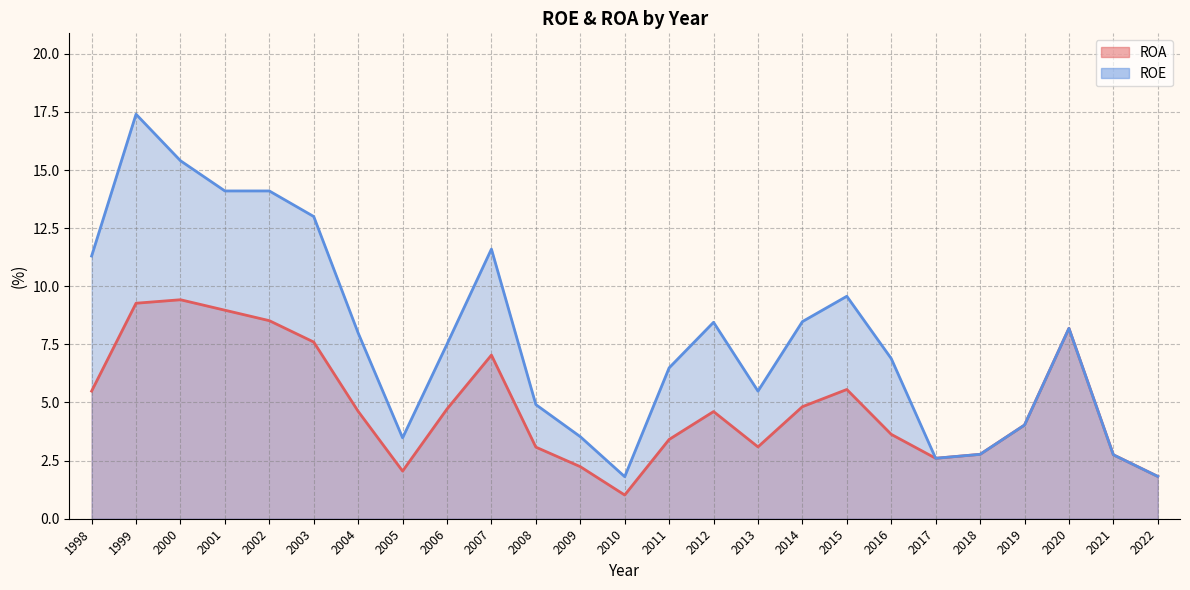

List the series in order of their overall mean, highest first.

ROE, ROA